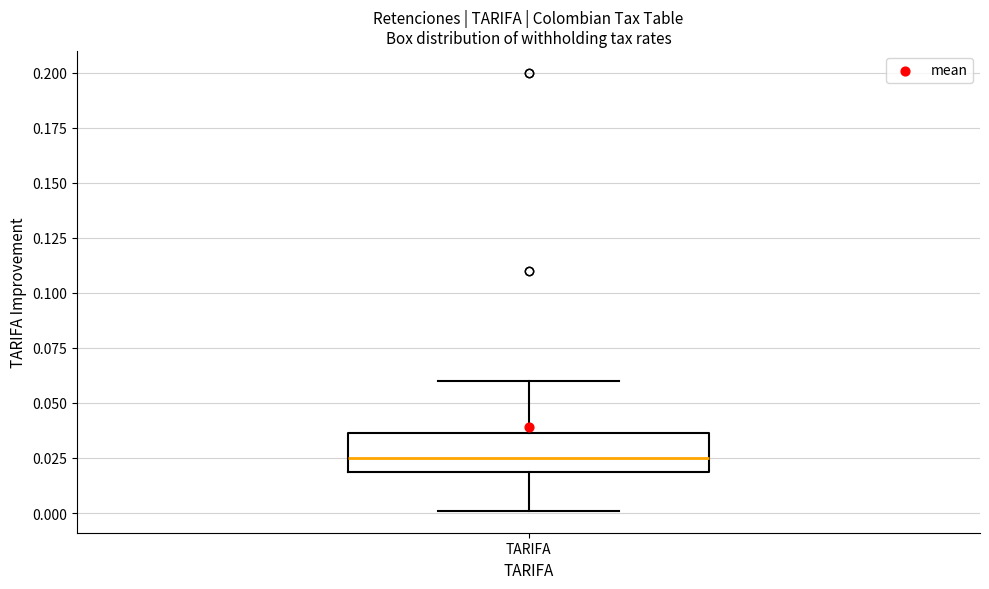

Read this box plot against the y-axis: the position of the median line, the range covered by the box, and the ends of both whiskers. The values are not printed on the chart, so give them approximately, as read against the axis.

median 0.025, box 0.020 to 0.035, whiskers 0.000 to 0.060